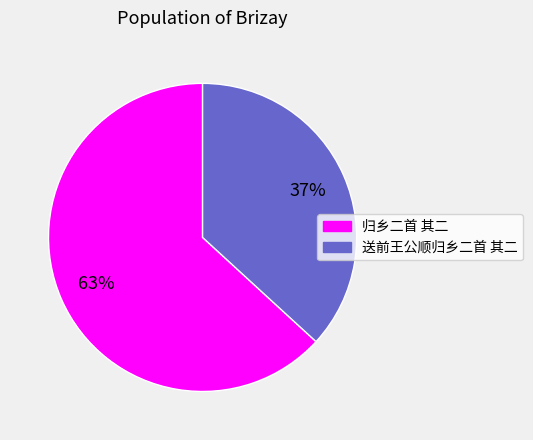

Approximately how many times larger is the value at 归乡二首 其二 compared to 送前王公顺归乡二首 其二?

1.7